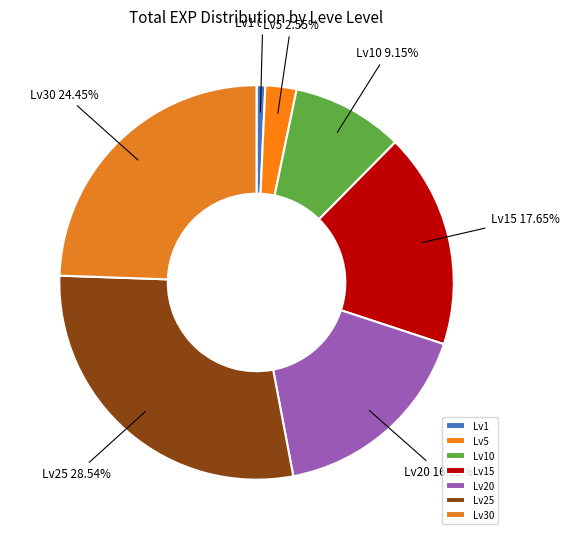

Does Lv10 account for over 50% of the chart?

No